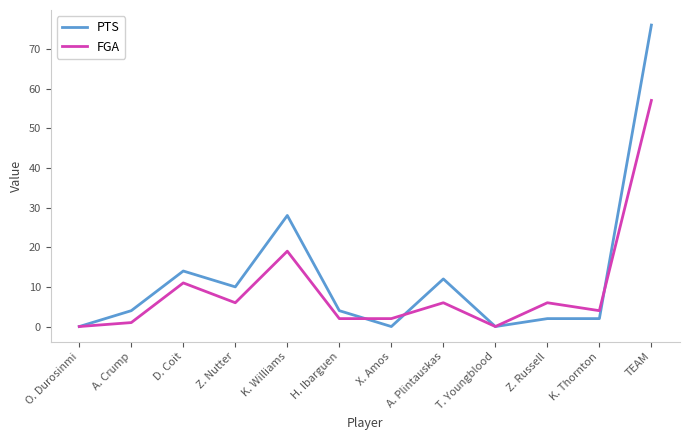

In FGA, how many points are higher than both neighbors (excluding endpoints)?

4